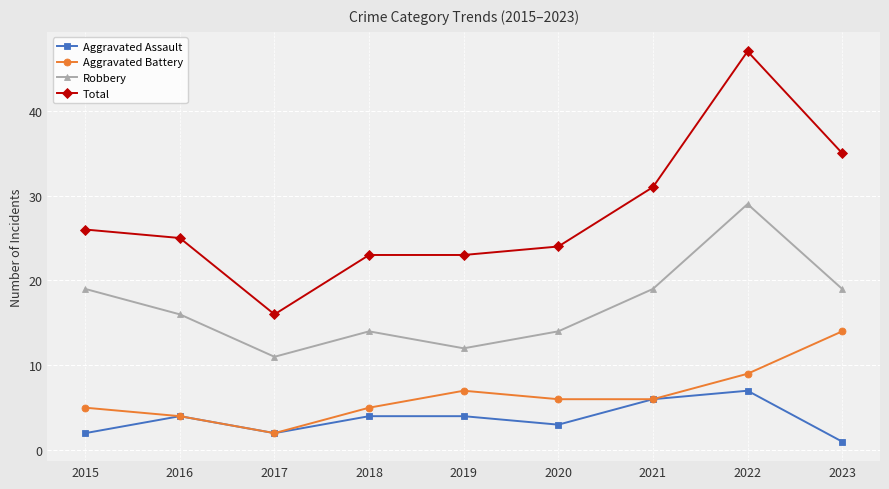

Count the number of data series in this chart.

4